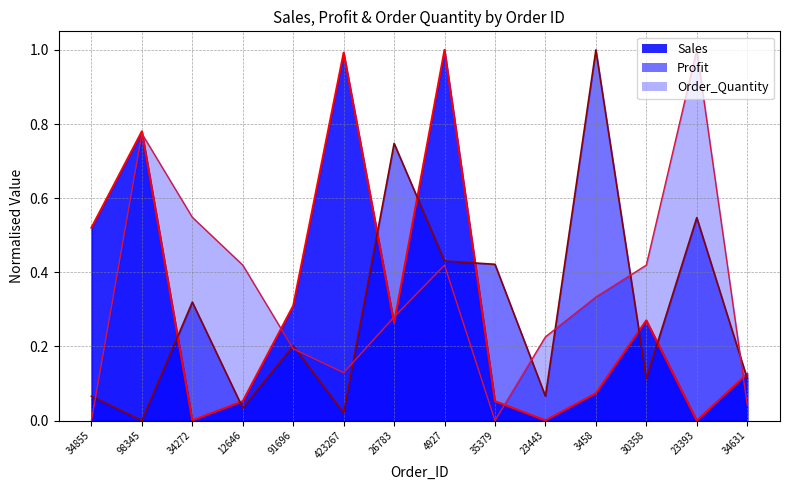

How many lines are shown in the chart?

3